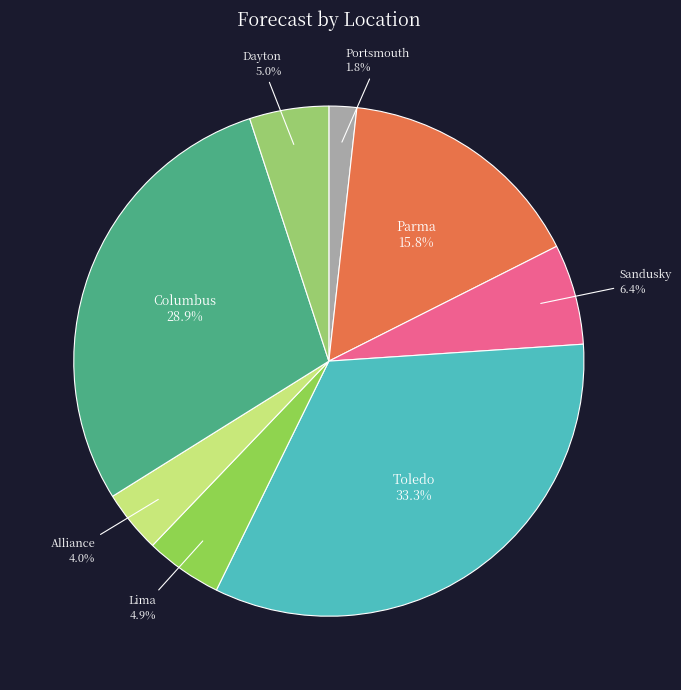

What percentage is the Alliance slice, to the nearest percent?

4%